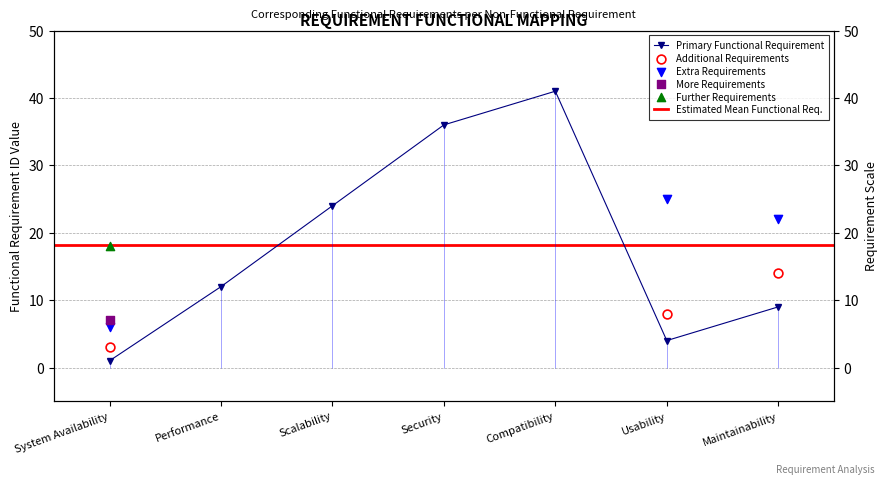

What is the change in value from System Availability to Maintainability?

+8